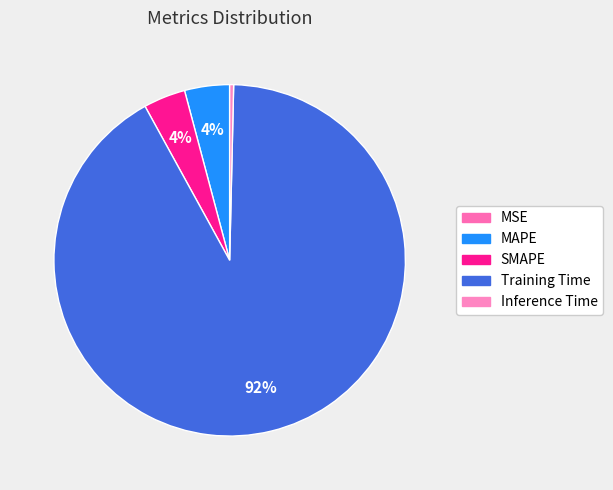

The MAPE slice represents 1% of the pie. True or false?

False